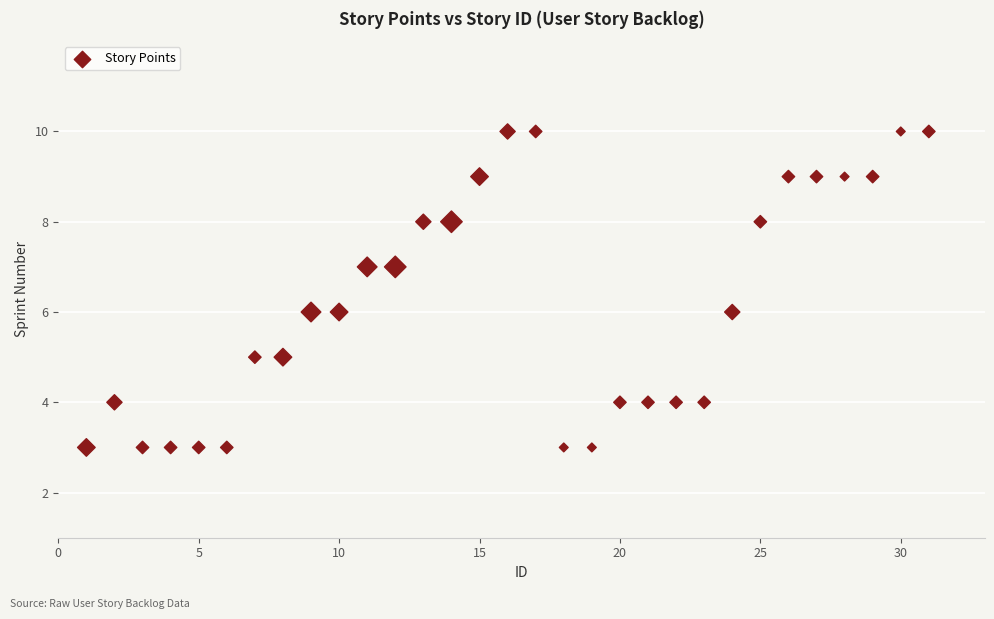

What is the range of X values (max minus min)?

30